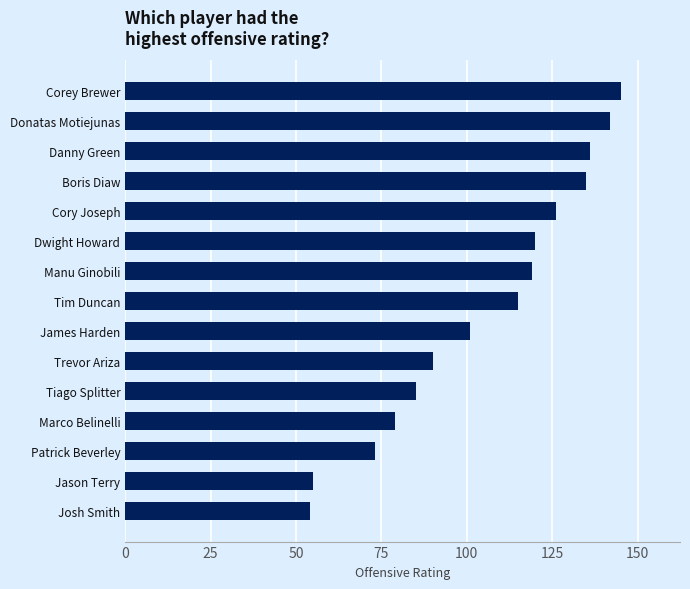

Are the bars horizontal?

Yes